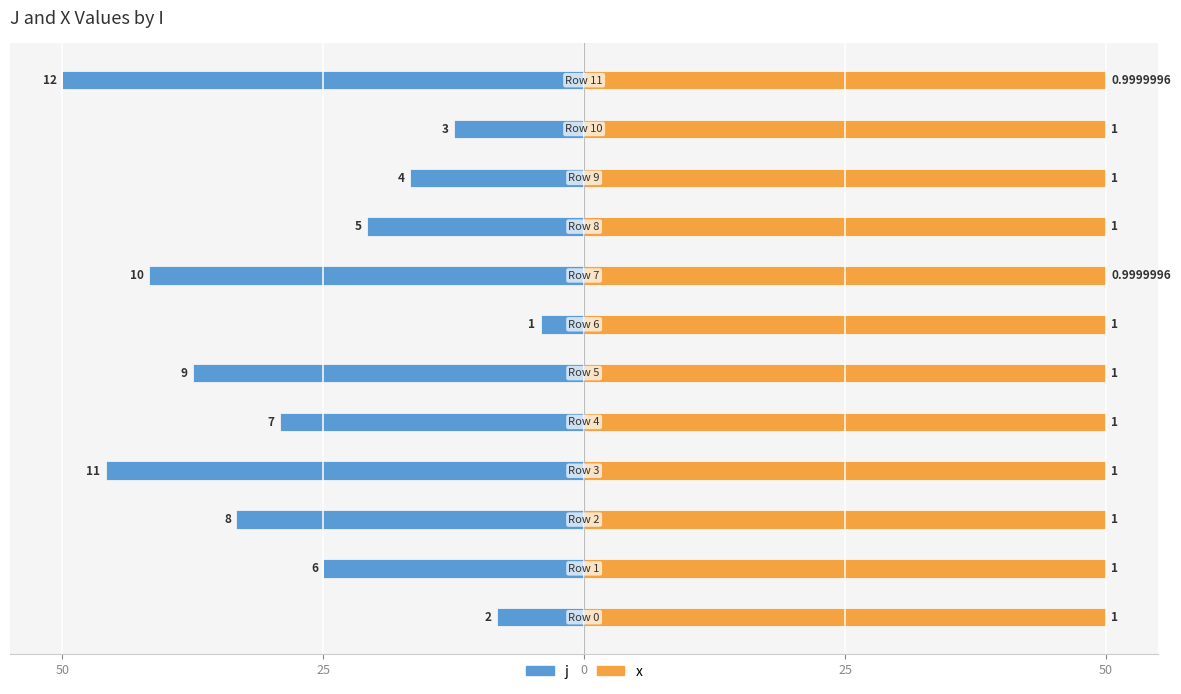

Is it true that x equals 87.1 at 9?

False